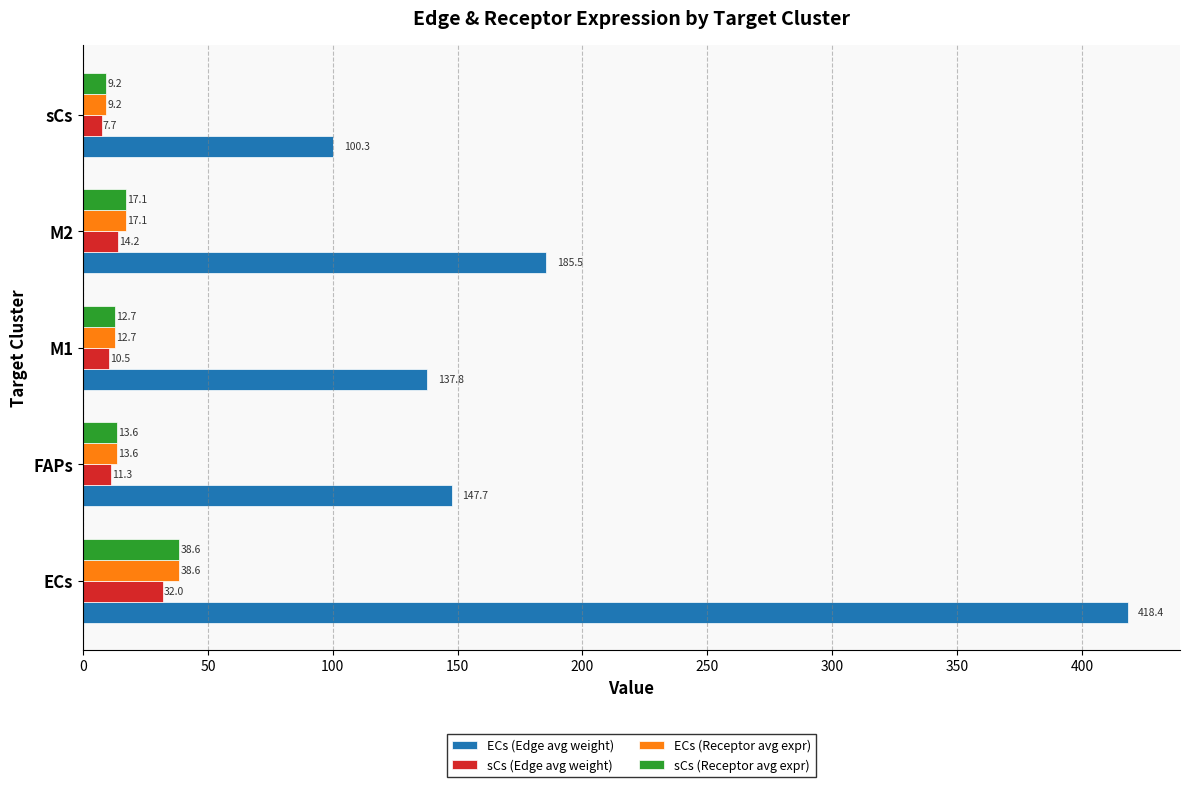

The value of sCs (Receptor avg expr) at M2 is 17.1. True or false?

True